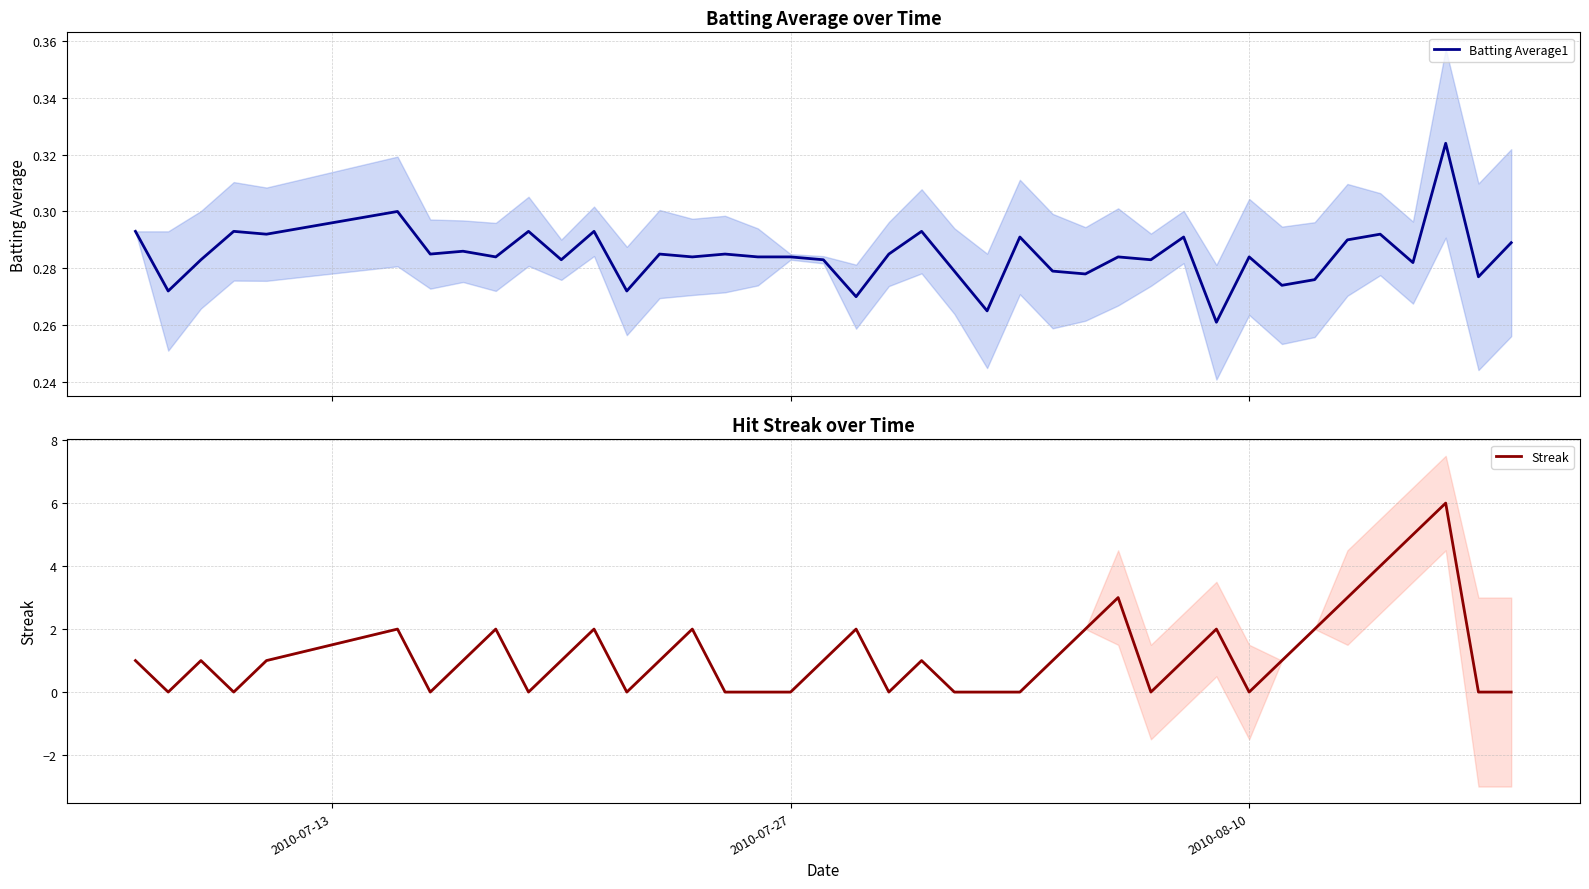

Reading left to right, transcribe all the data shown in this chart.

Batting Average1: 0.3	0.3	0.3	0.3	0.3	0.3	0.3	0.3	0.3	0.3	0.3	0.3	0.3	0.3	0.3	0.3	0.3	0.3	0.3	0.3	0.3	0.3	0.3	0.3	0.3	0.3	0.3	0.3	0.3	0.3	0.3	0.3	0.3	0.3	0.3	0.3	0.3	0.3	0.3	0.3
Streak: 1.0	0.0	1.0	0.0	1.0	2.0	0.0	1.0	2.0	0.0	1.0	2.0	0.0	1.0	2.0	0.0	0.0	0.0	1.0	2.0	0.0	1.0	0.0	0.0	0.0	1.0	2.0	3.0	0.0	1.0	2.0	0.0	1.0	2.0	3.0	4.0	5.0	6.0	0.0	0.0